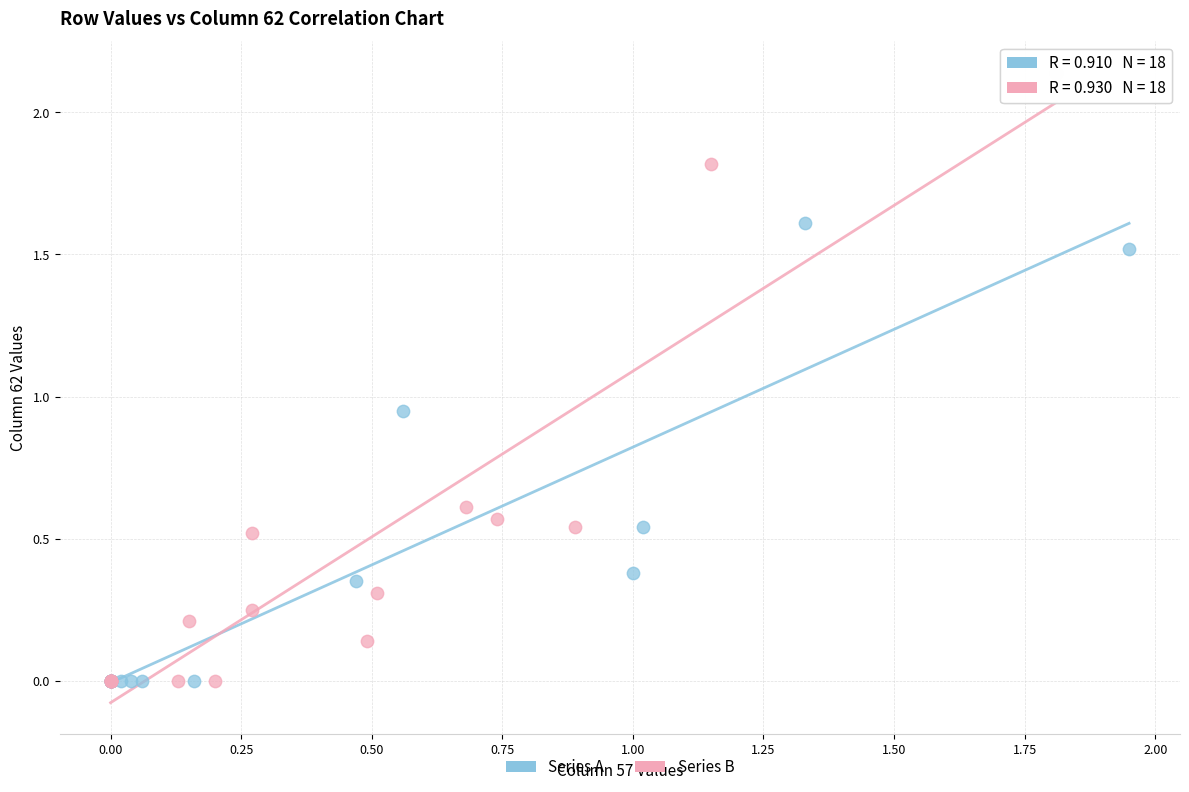

Which series reaches the maximum Y coordinate?

Series B